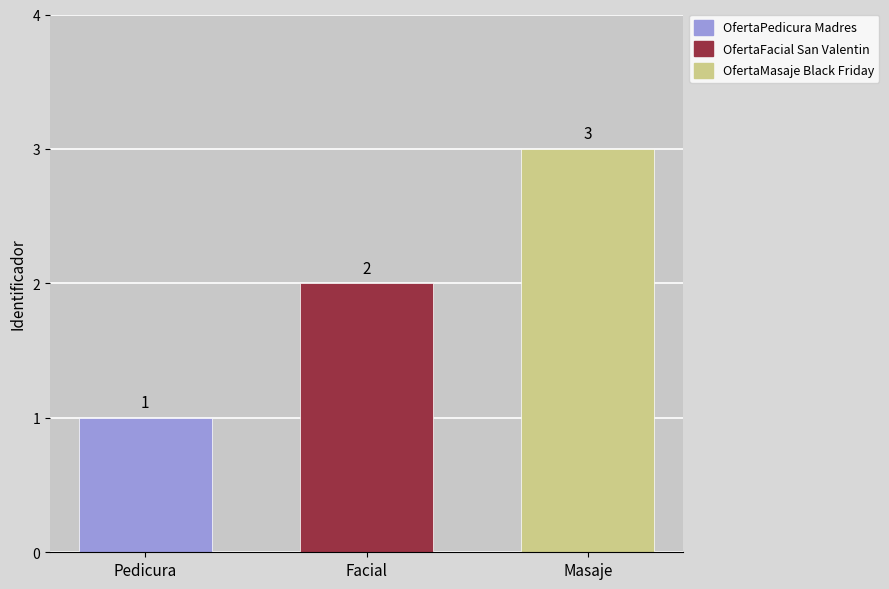

Does the chart contain stacked bars?

No